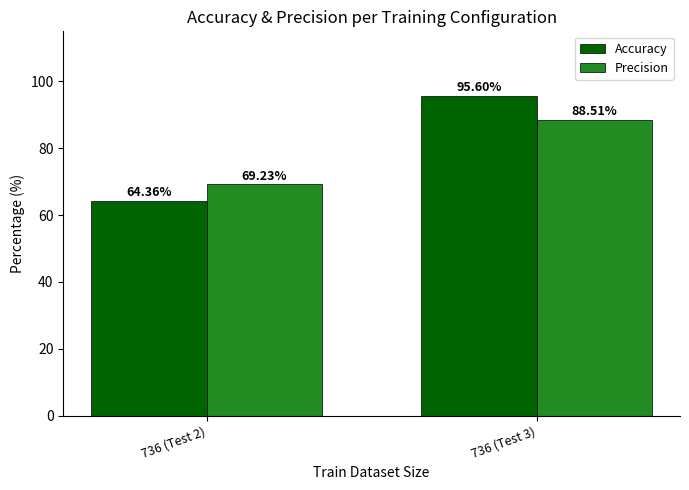

The Precision series shows 91.6 at 736 (Test 2). True or false?

False